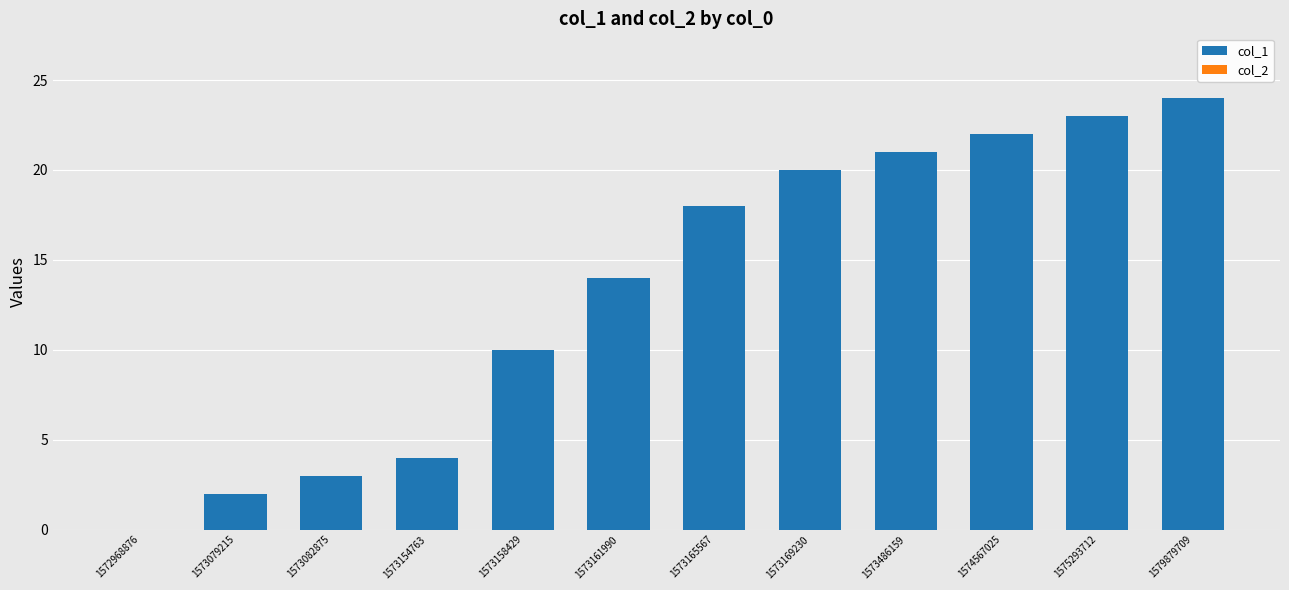

What is the sum of the values at 1575293712 and 1572968876?

23